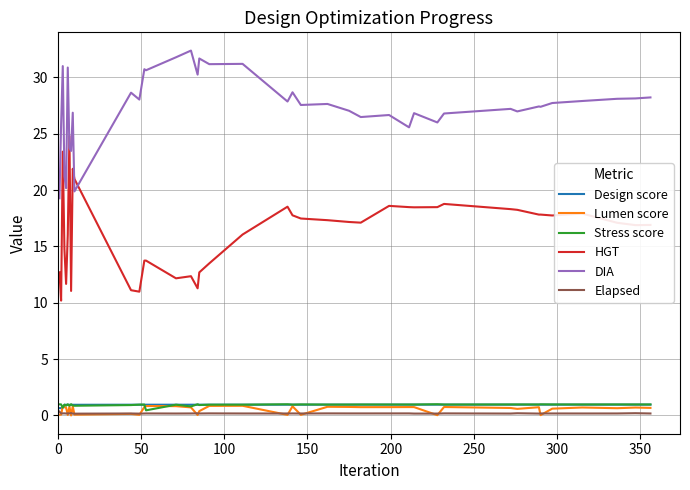

True or false: Stress score and DIA cross at least once.

False